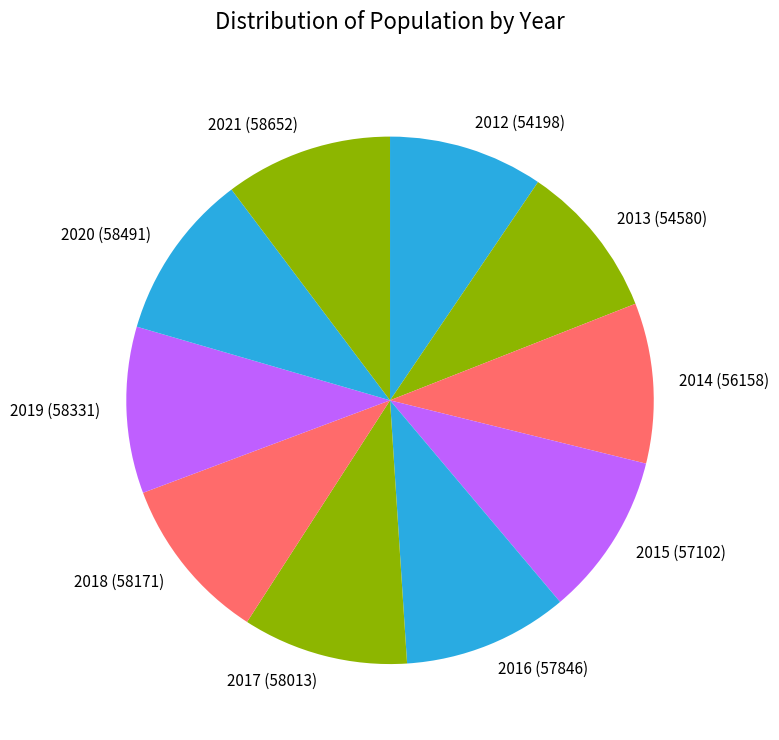

What is the ratio of the value at 2017 to the value at 2014?

1.0